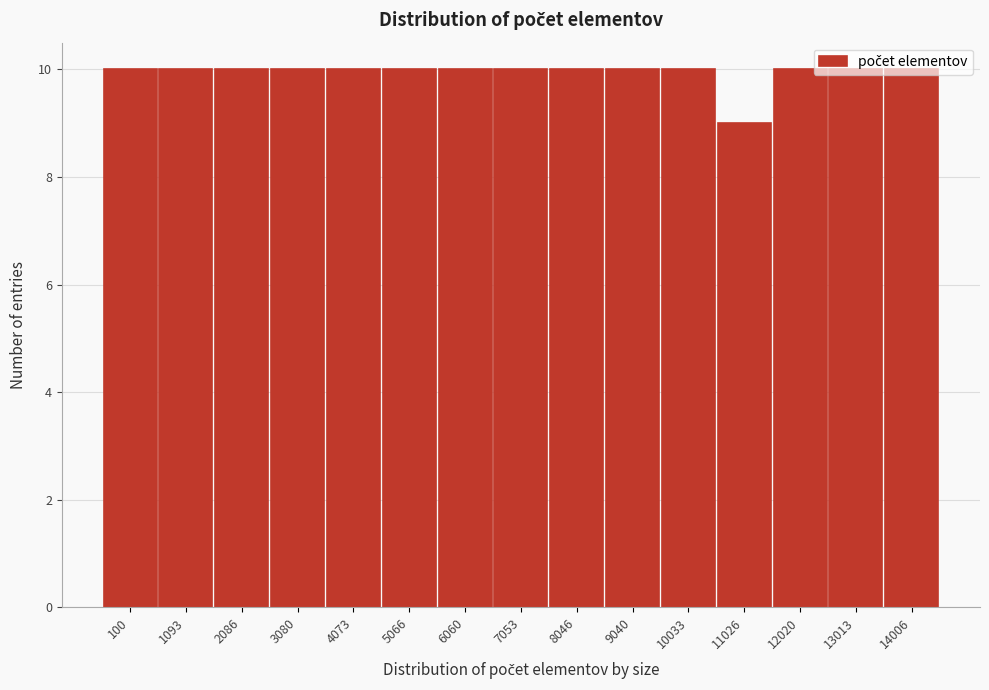

What is the average value?

10